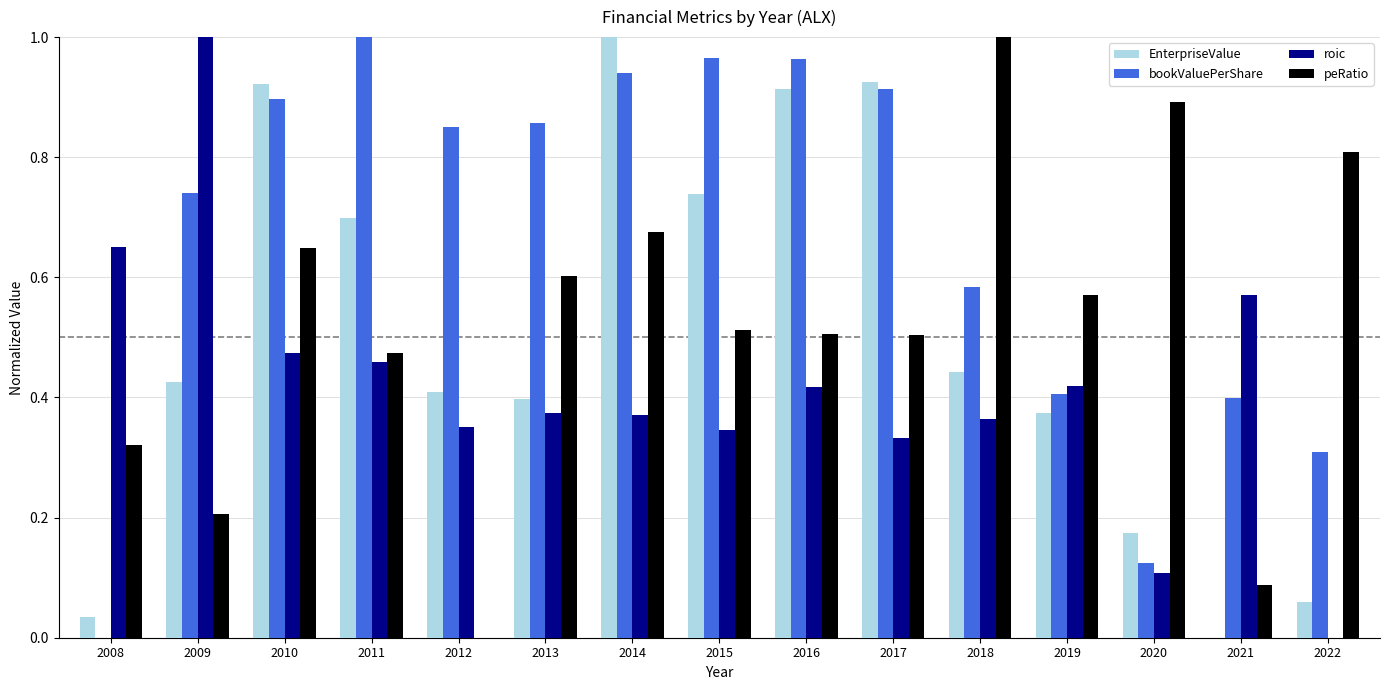

Which series has the largest total across all categories?

bookValuePerShare